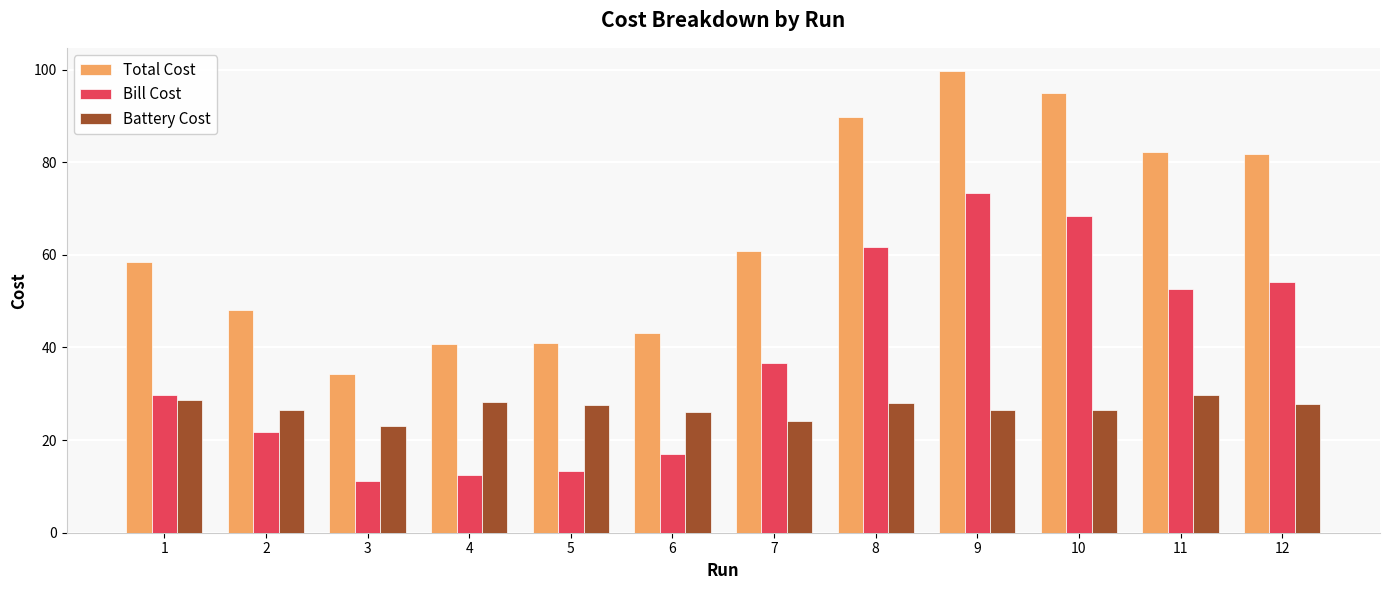

Between 1 and 8, which series saw the biggest shift?

Bill Cost